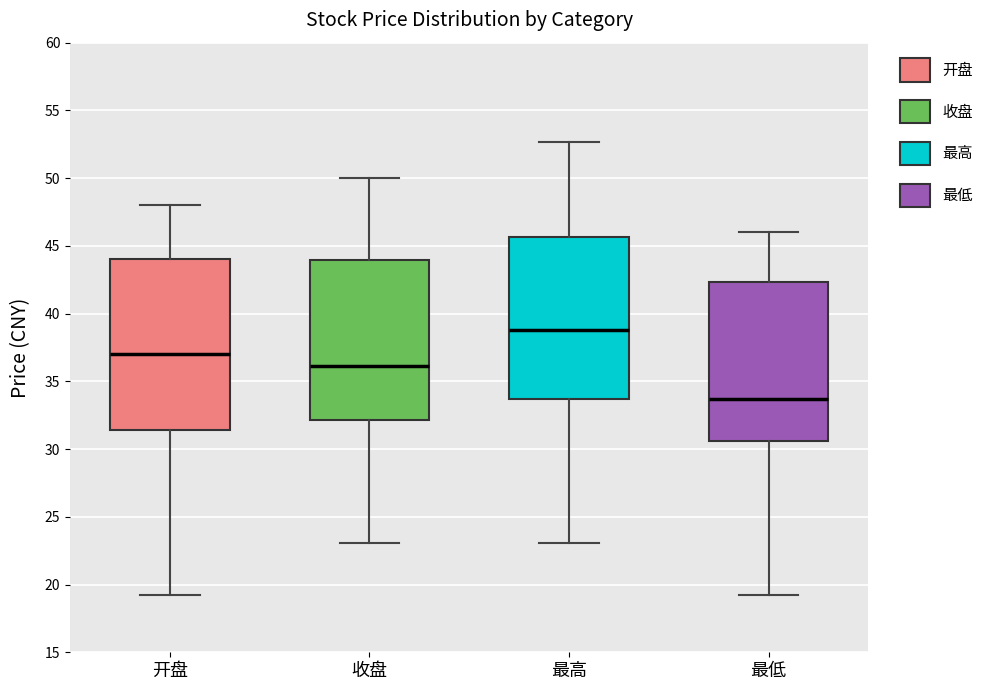

Where does the upper whisker of the box for 最高 end on the y-axis? The values are not printed on the chart, so give them approximately, as read against the axis.

52.5